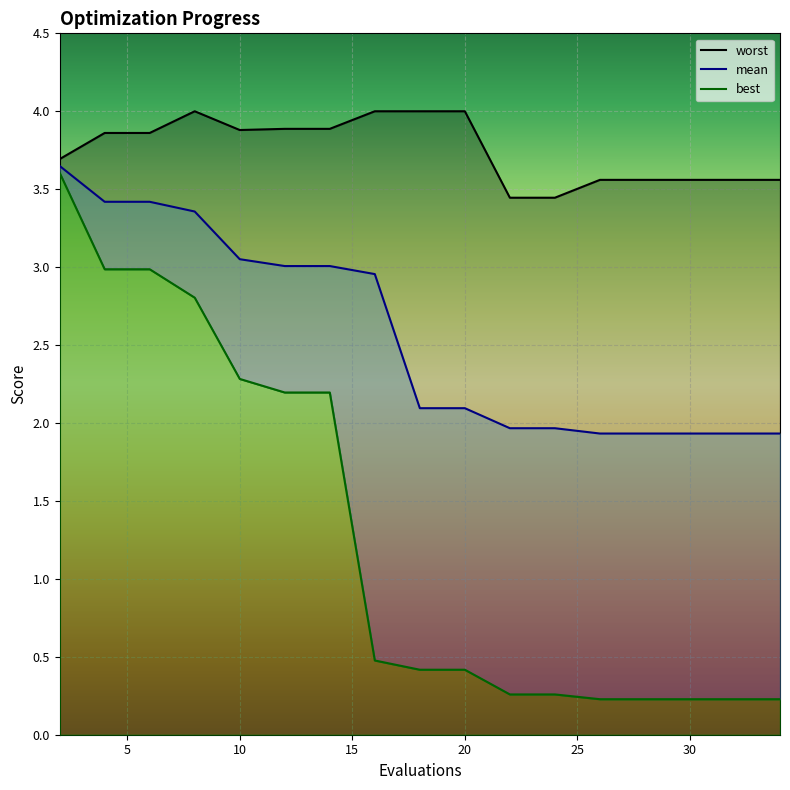

What is the value of the worst point at the 6th from the left?

3.9